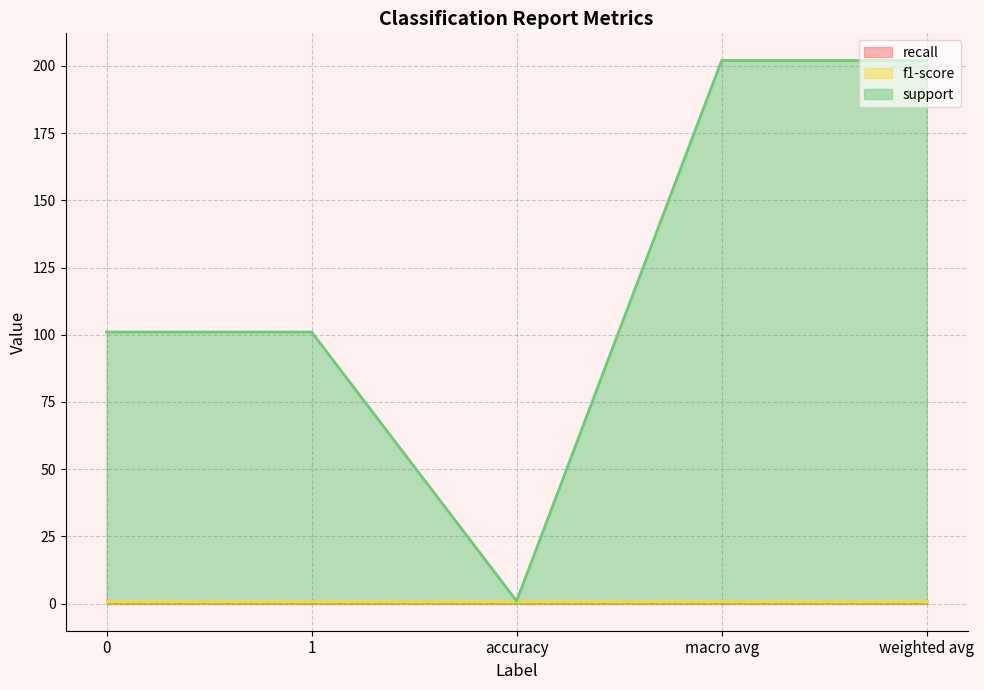

Reading left to right, what are all the values shown in this chart?

recall: 1.0	1.0	1.0	1.0	1.0
f1-score: 1.0	1.0	1.0	1.0	1.0
support: 101.0	101.0	1.0	202.0	202.0